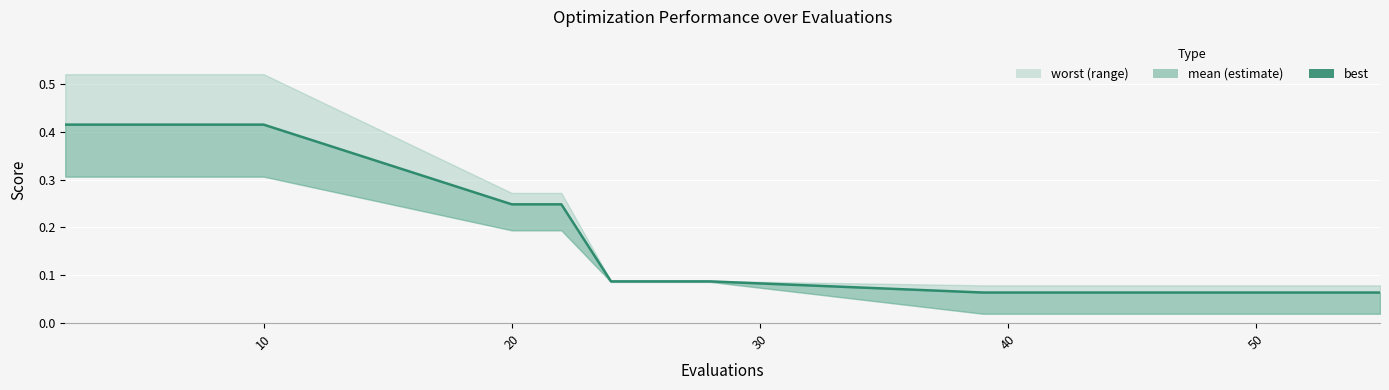

True or false: the data shows 0.0 at 7.

False